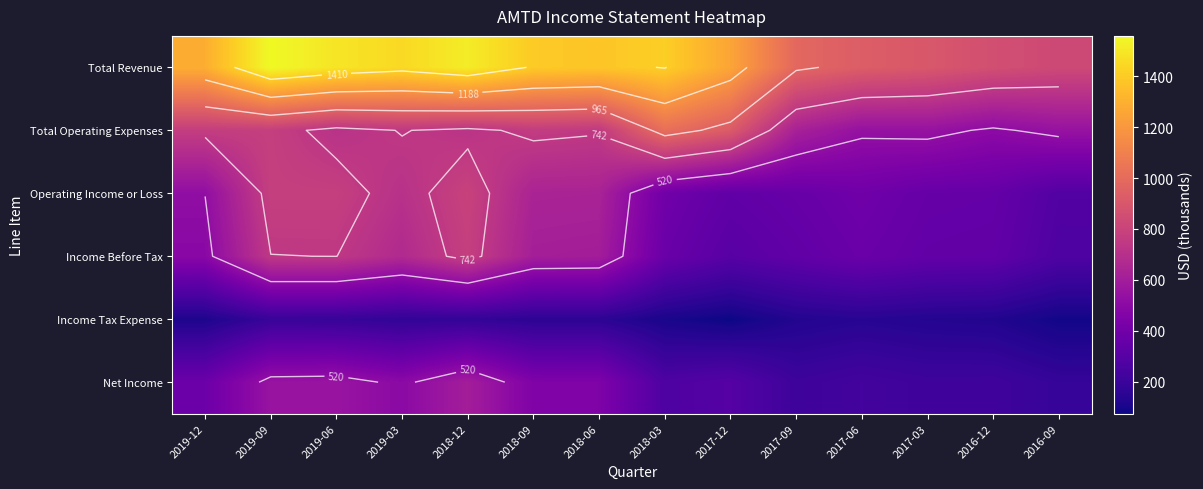

At which category is the sum across all series the highest?

2019-09